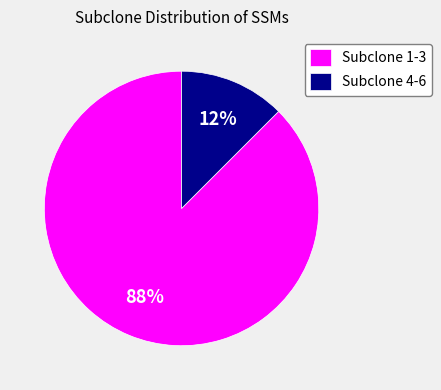

Which slice is the smallest?

Subclone 4-6